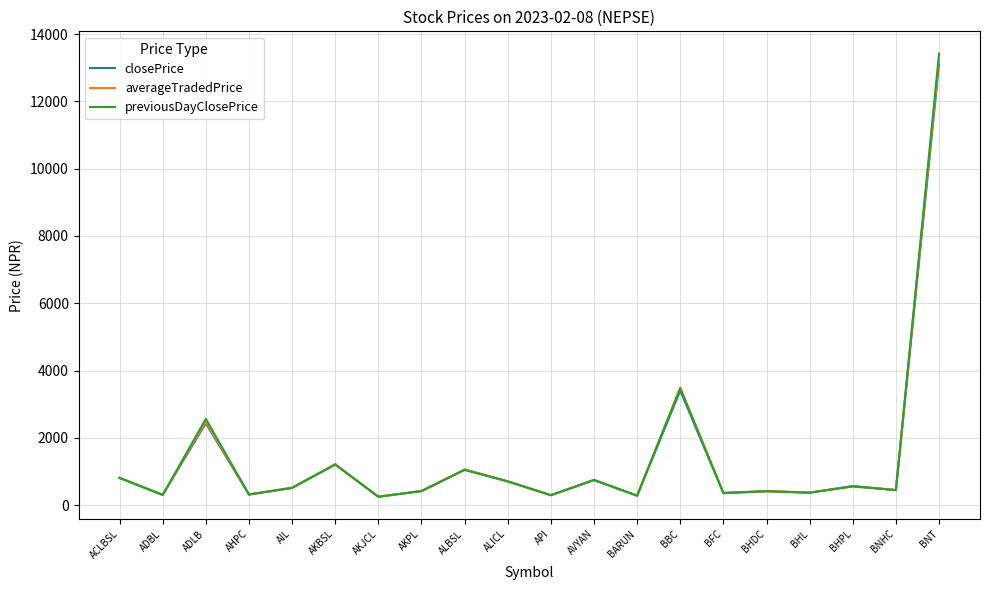

At which label is averageTradedPrice closest to 6753?

BBC